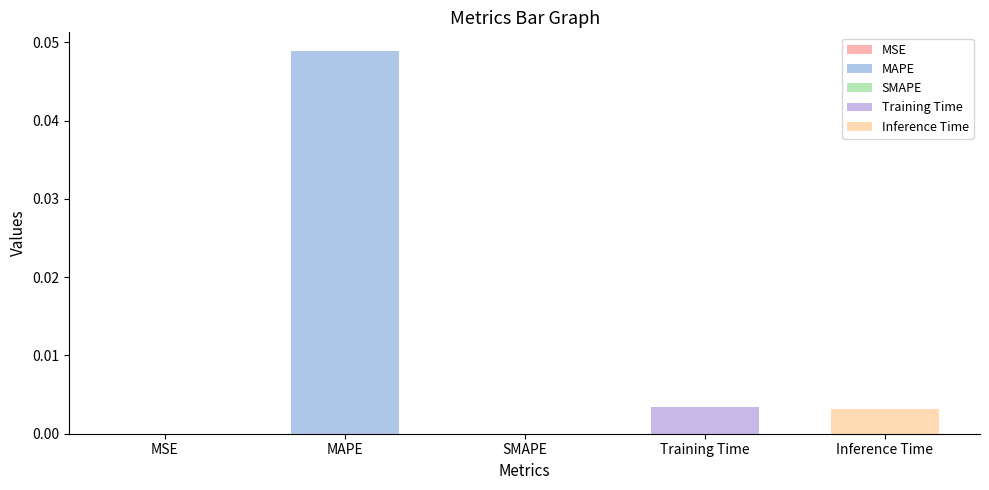

Are the bars grouped side by side (vs. stacked)?

No